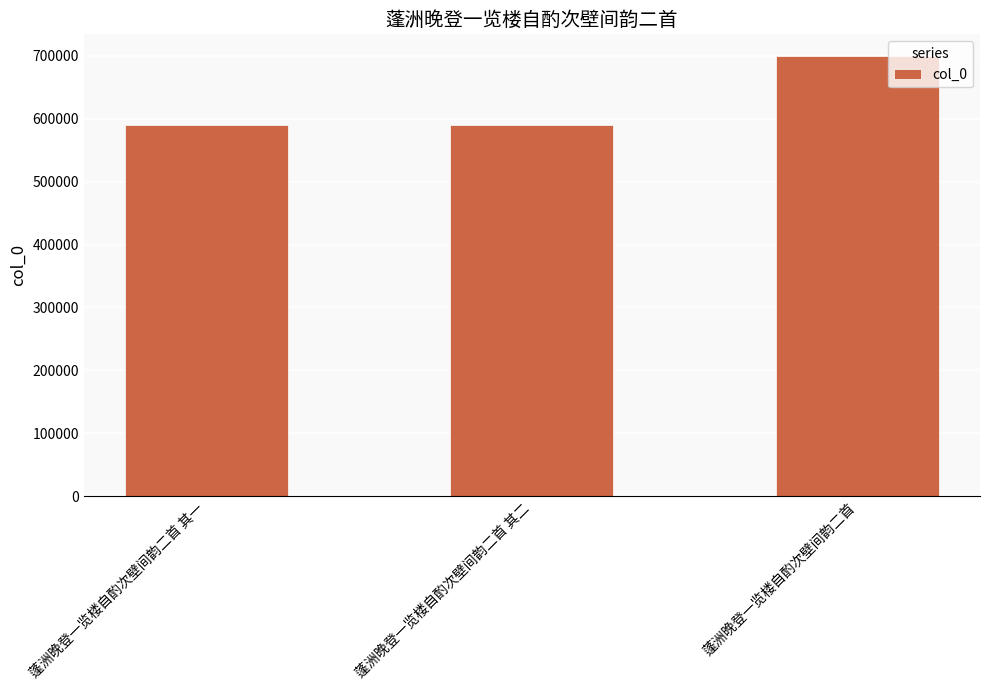

Between 蓬洲晚登一览楼自酌次壁间韵二首 其二 and 蓬洲晚登一览楼自酌次壁间韵二首, which is larger?

蓬洲晚登一览楼自酌次壁间韵二首